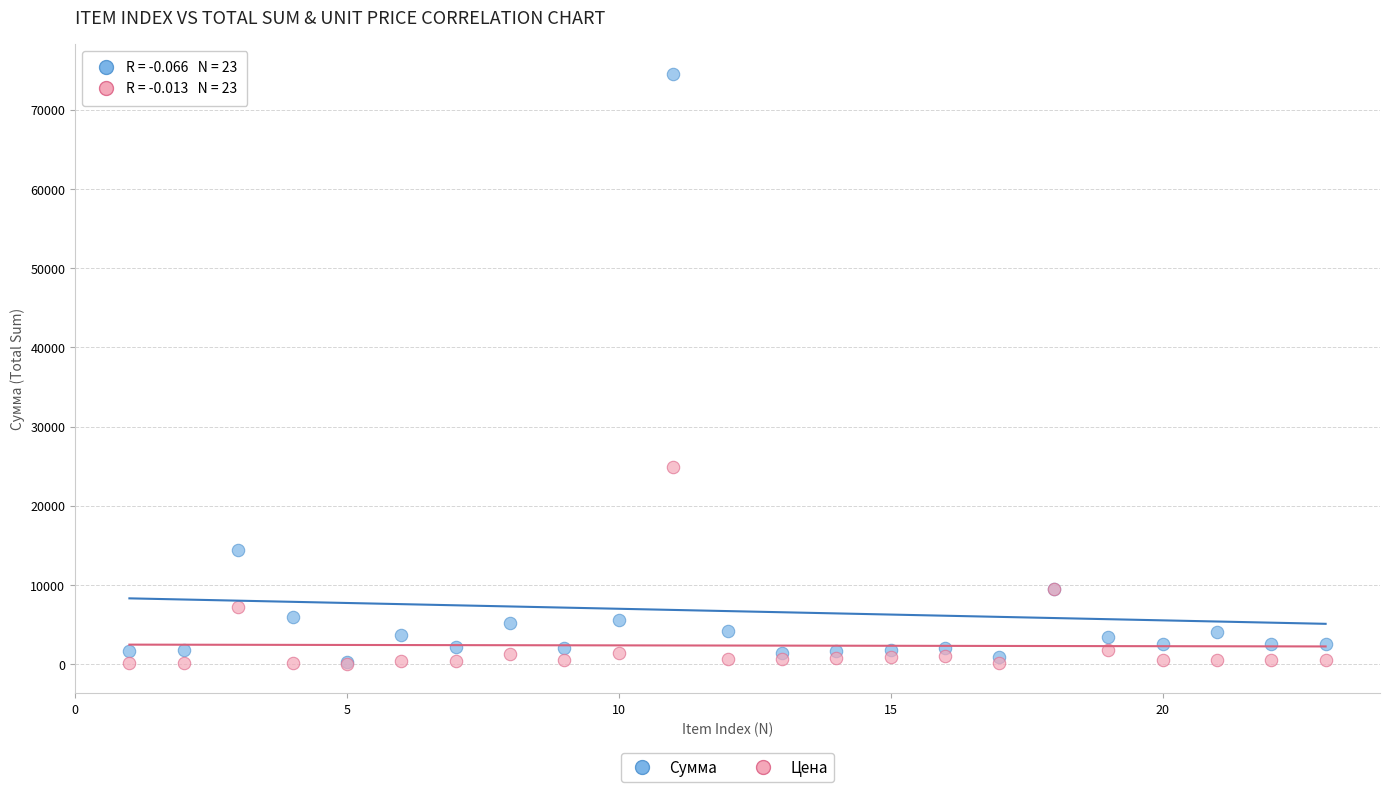

In the Цена series, what Y value is closest to 12457?

9499